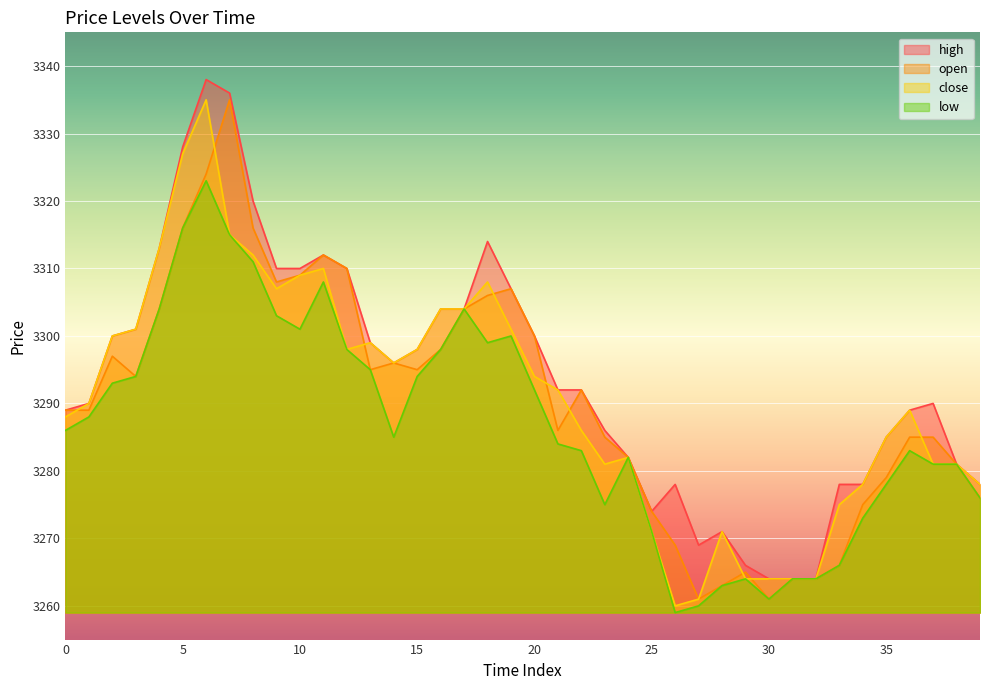

At how many categories does at least one series exceed 3291?

21